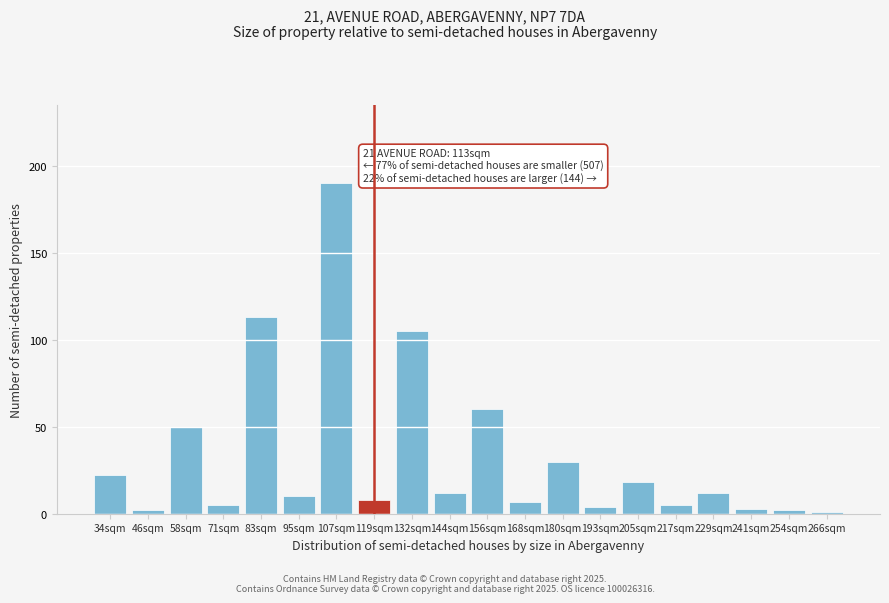

Reading left to right, what are all the values shown in this chart?

34sqm=22	46sqm=2	58sqm=50	71sqm=5	83sqm=113	95sqm=10	107sqm=190	119sqm=8	132sqm=105	144sqm=12	156sqm=60	168sqm=7	180sqm=30	193sqm=4	205sqm=18	217sqm=5	229sqm=12	241sqm=3	254sqm=2	266sqm=1